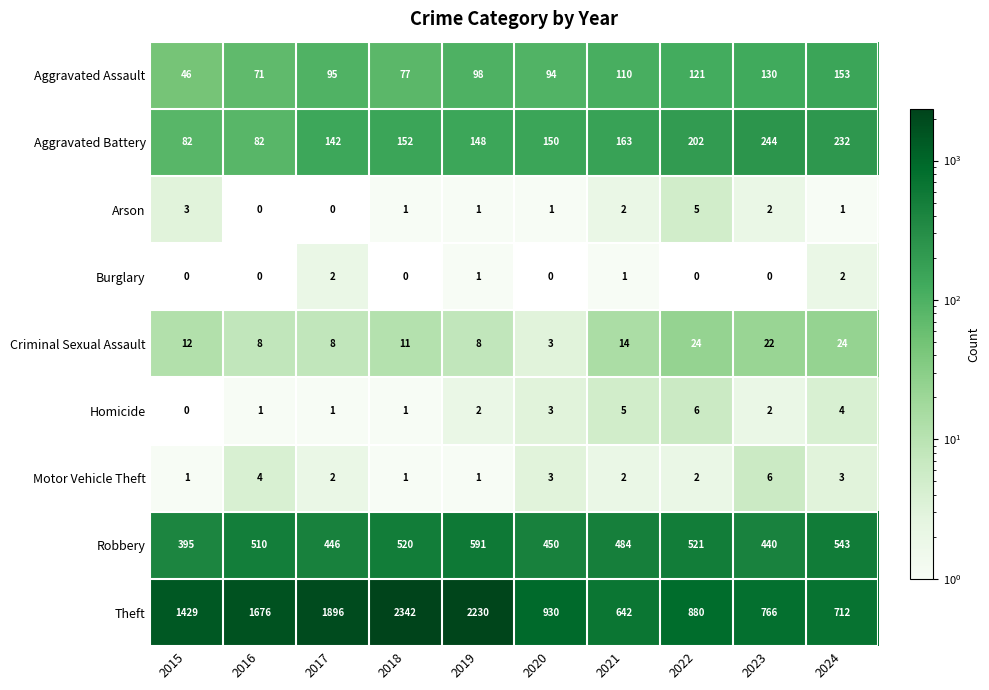

What is the lowest value of the Theft series?

642